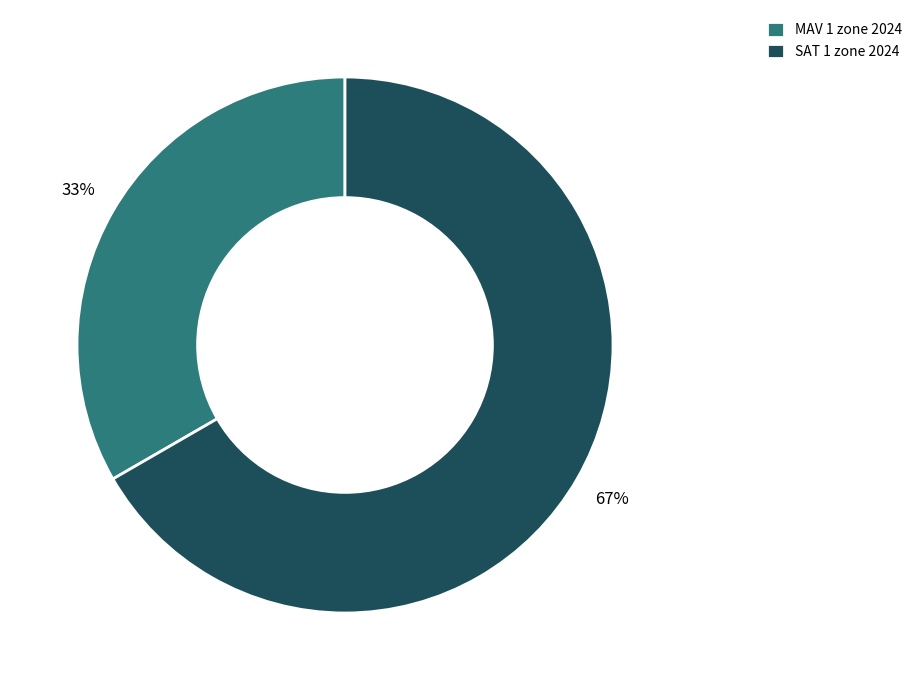

What is the majority slice?

SAT 1 zone 2024